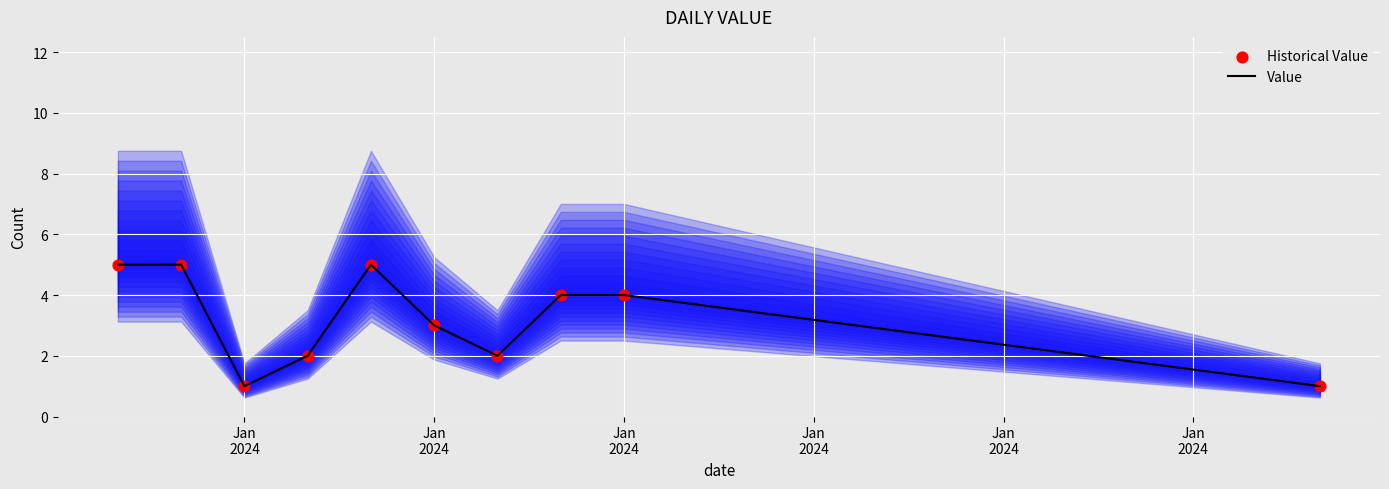

At which category is the sum across all series the highest?

Jan
2024